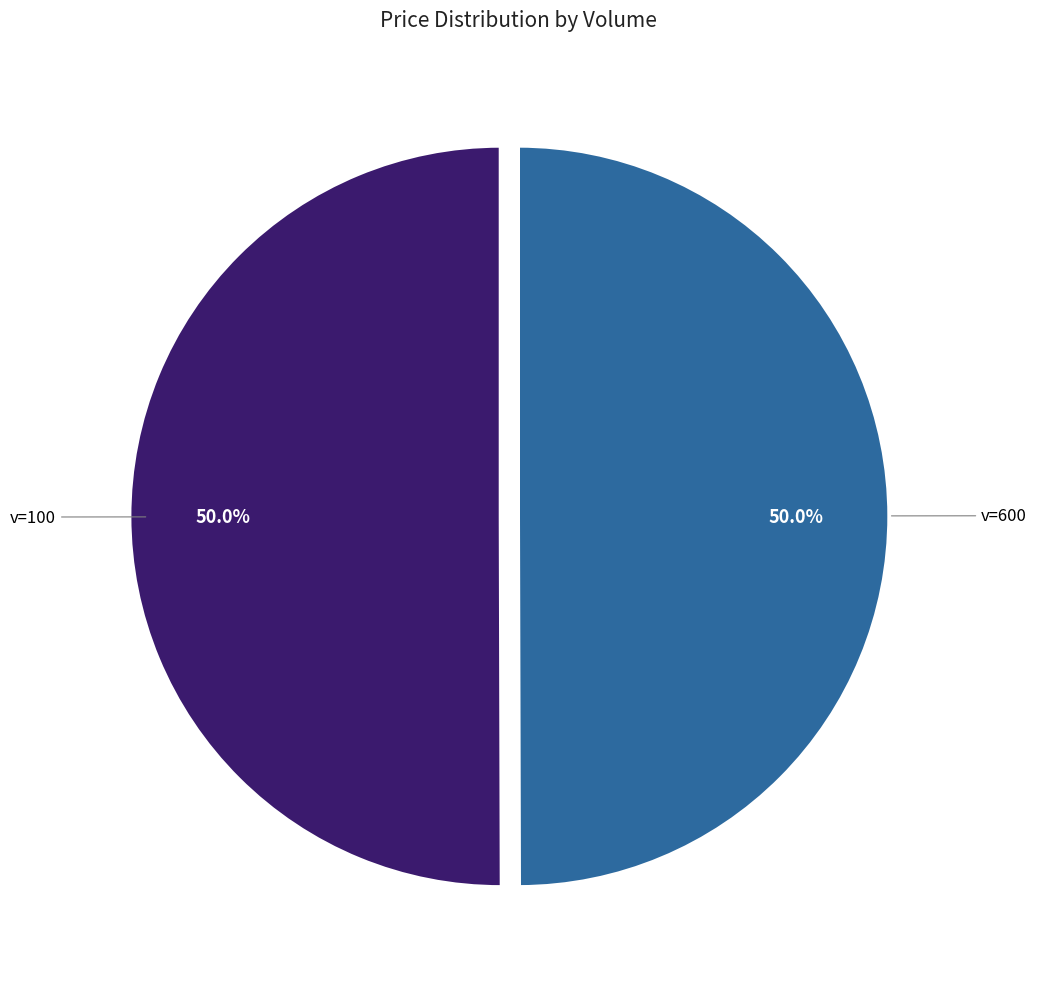

Combined, do v=100 and v=600 account for over 50%?

Yes